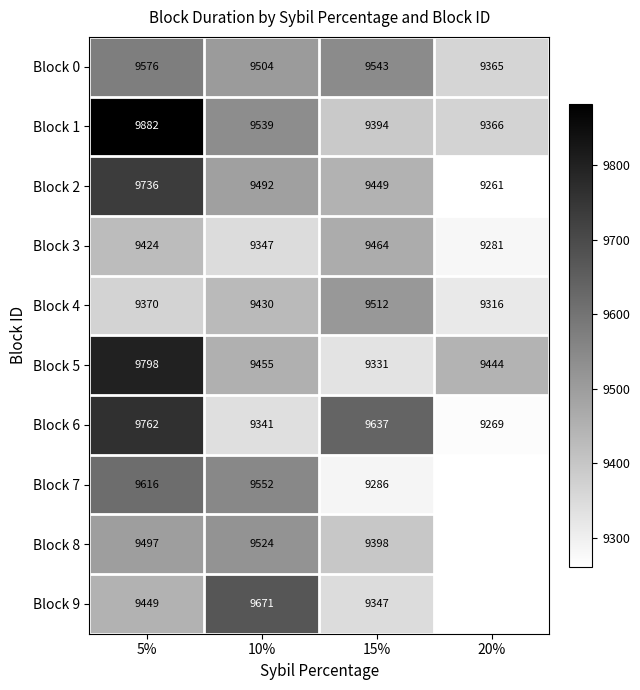

Read the Block 5 value at 10%.

9455